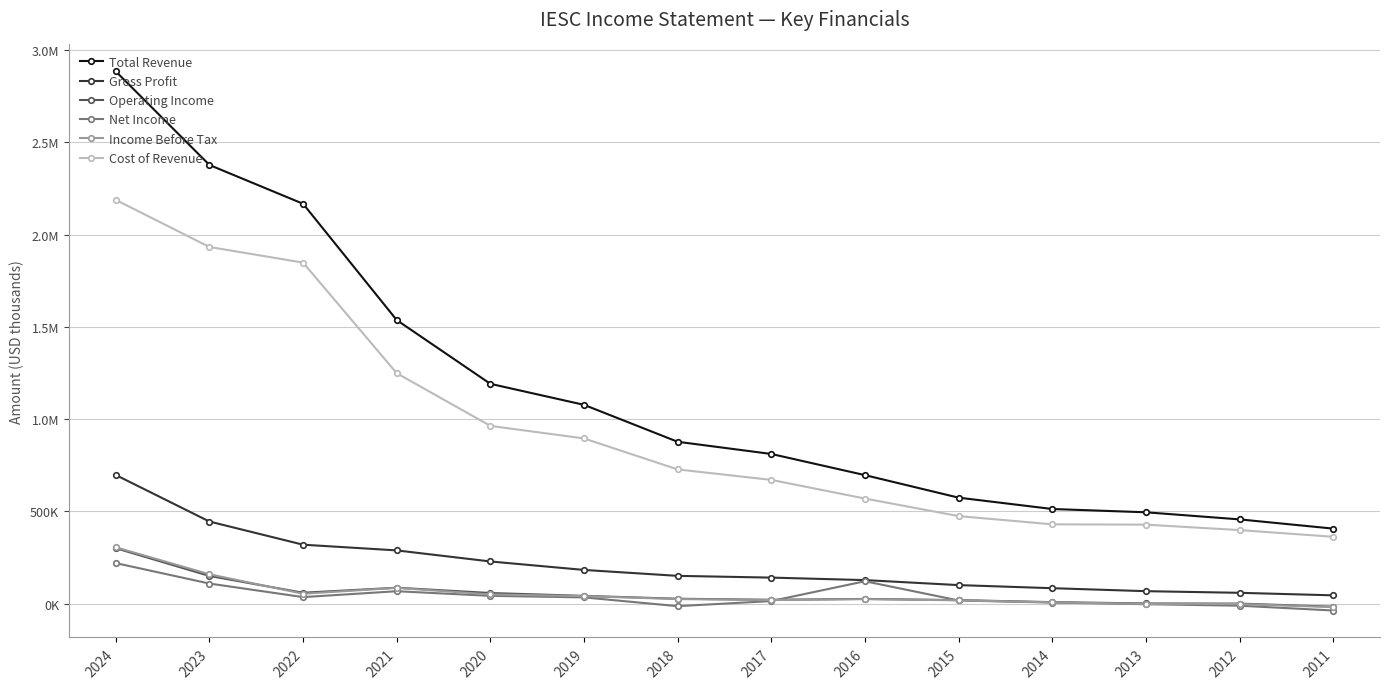

True or false: Total Revenue and Cost of Revenue cross at least once.

False